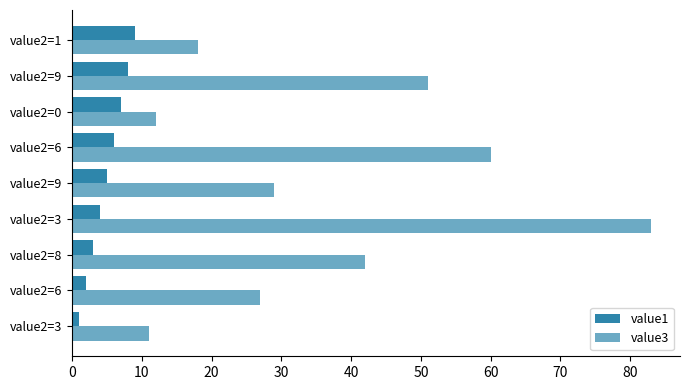

Count the number of categories in the chart.

9